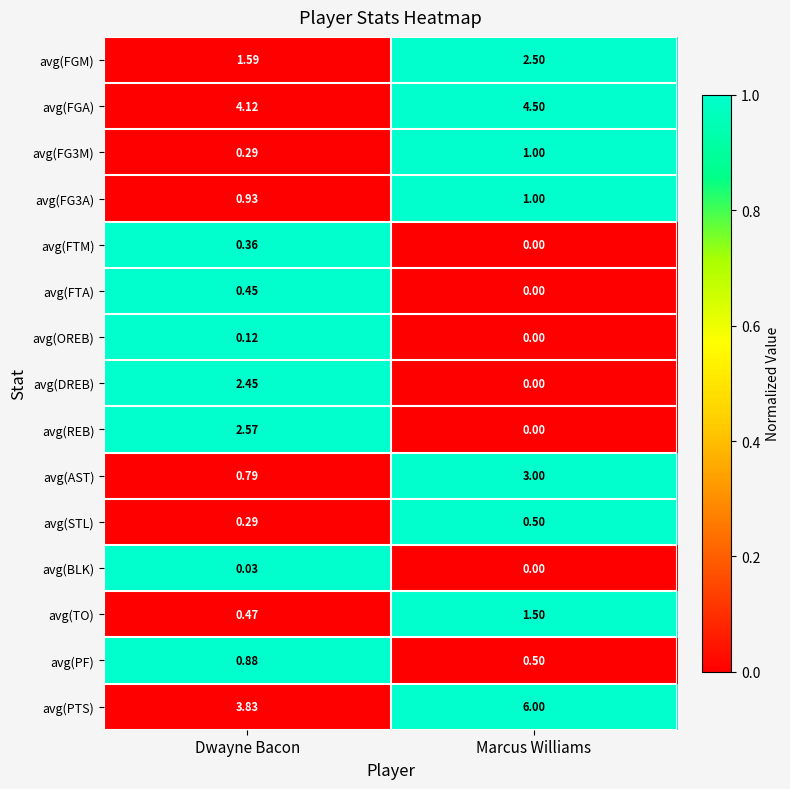

Which series has the widest spread of values?

avg(REB)